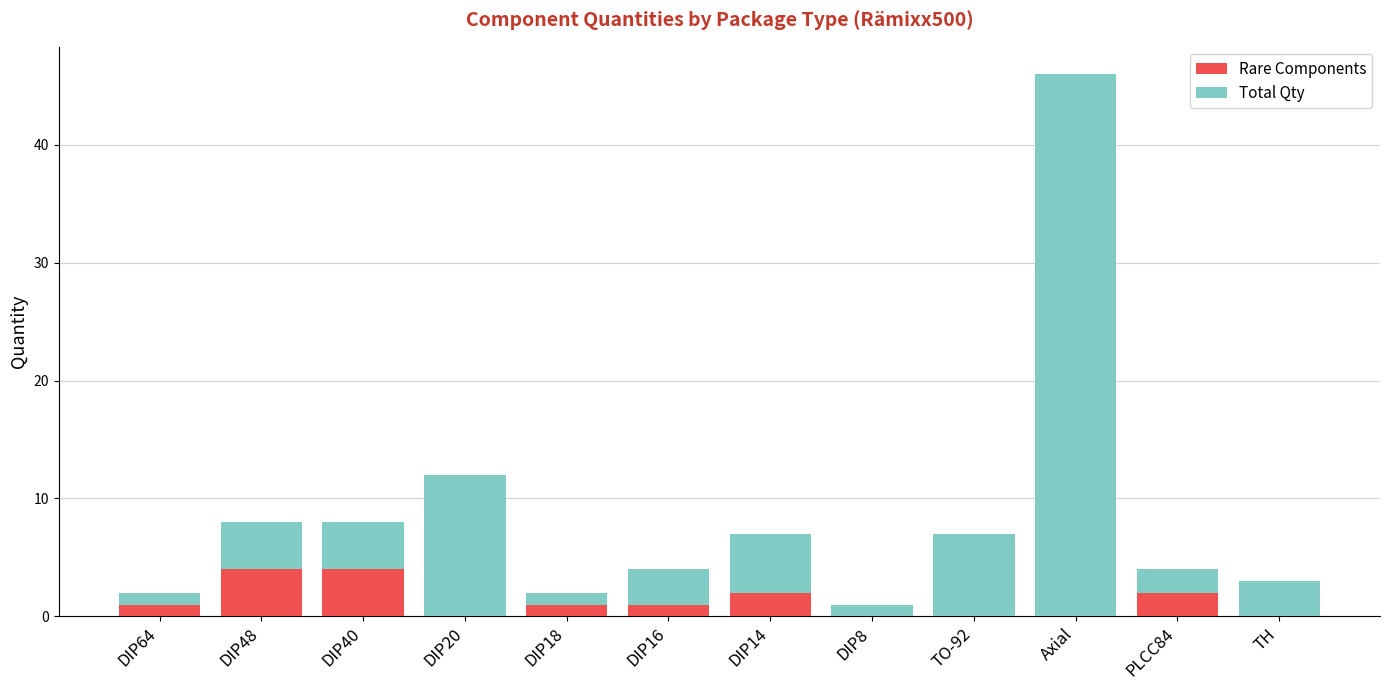

The value of Rare Components at DIP8 is 0. True or false?

True